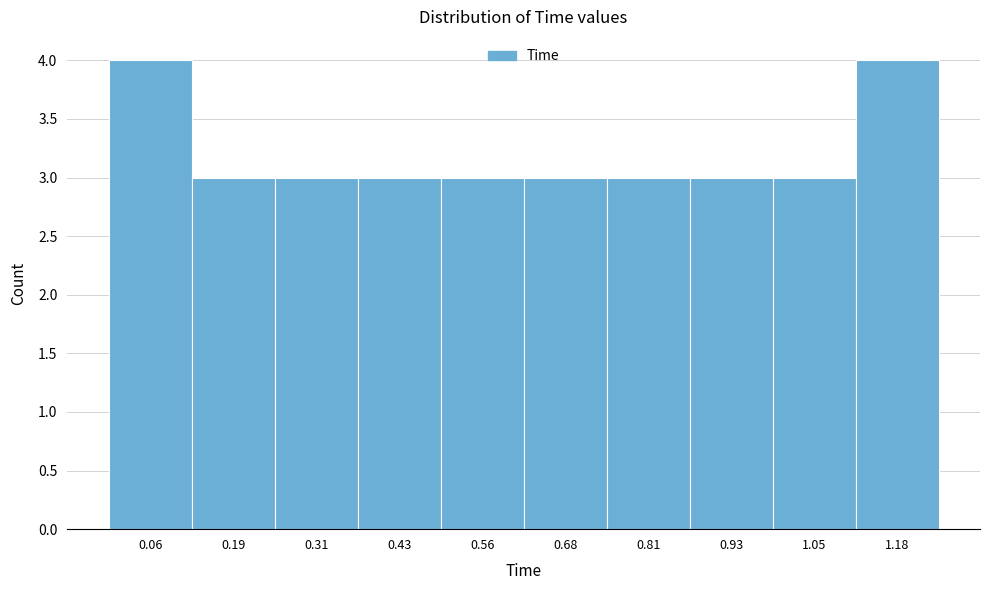

How tall is the bar that spans 0.868 to 0.992 on the x-axis? Neither the bar edges nor the heights are printed on the chart, so give them approximately, as read against the axes.

3